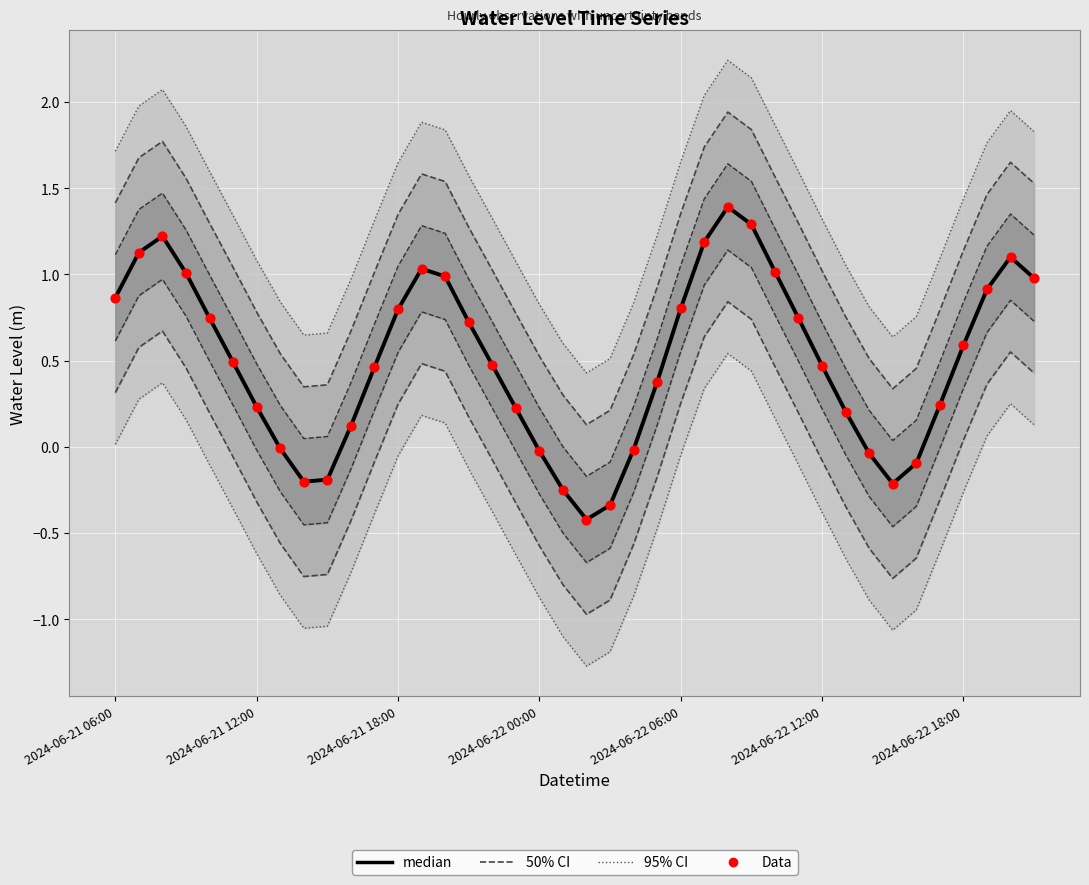

At which category is the sum across all series the highest?

26